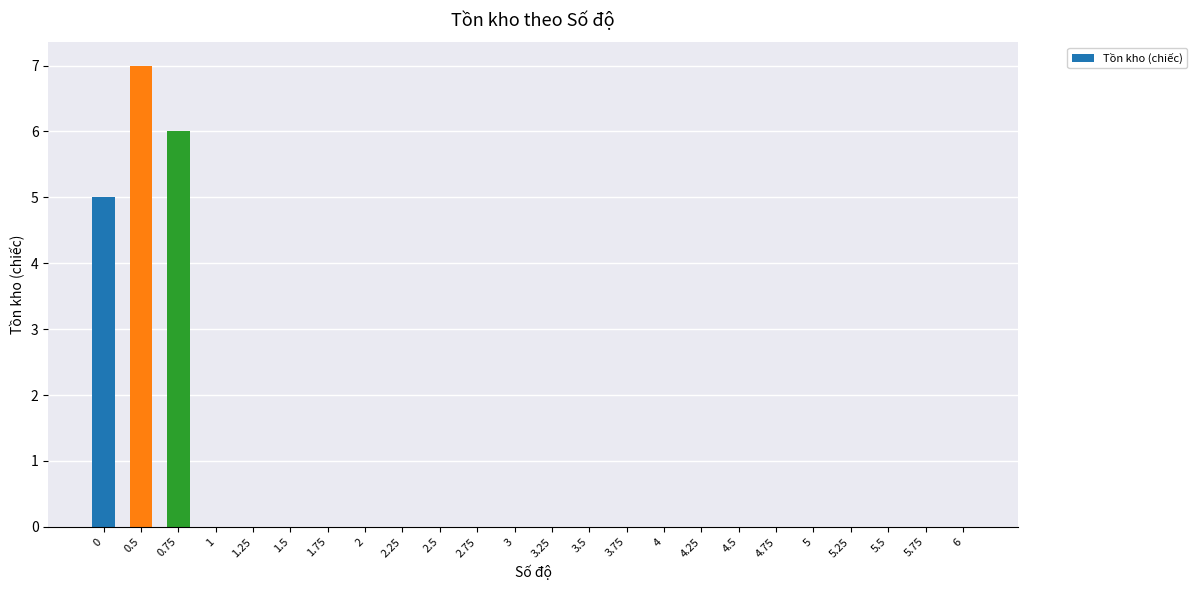

The chart shows a value of 3 at 4.5. True or false?

False